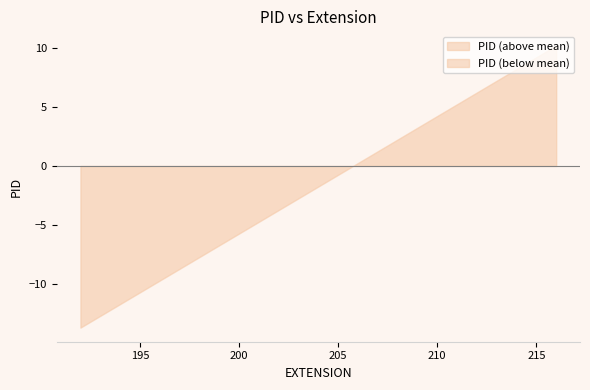

Which has a higher value, 212 or 213?

213